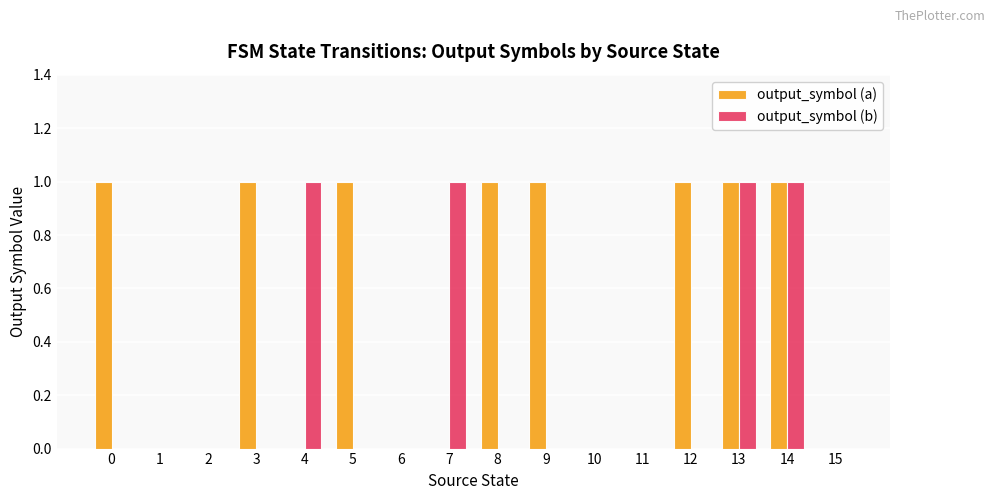

Is the value of output_symbol (b) at 6 greater than the value of output_symbol (a) at 3?

No